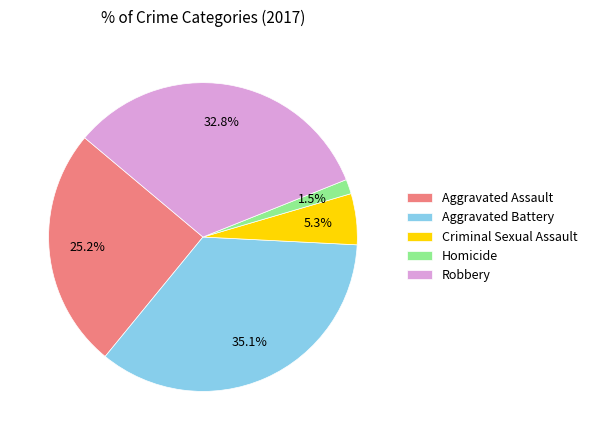

Rank the categories by value from lowest to highest.

Homicide, Criminal Sexual Assault, Aggravated Assault, Robbery, Aggravated Battery